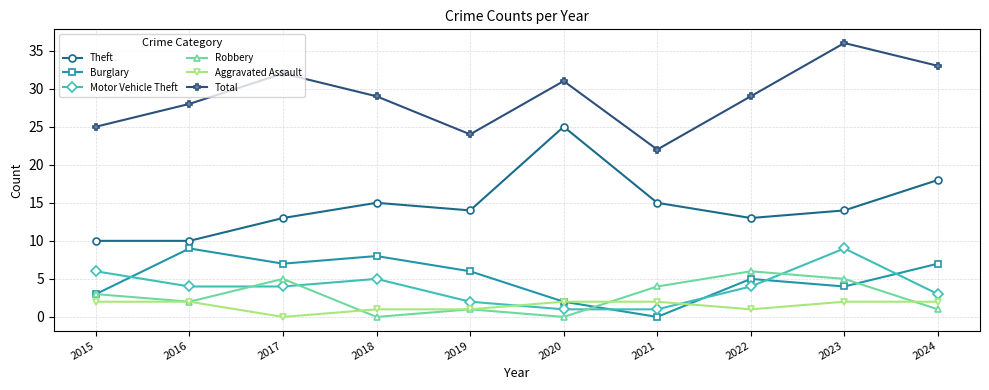

Reading left to right, list all the values displayed in this chart.

Theft: 2015=10	2016=10	2017=13	2018=15	2019=14	2020=25	2021=15	2022=13	2023=14	2024=18
Burglary: 2015=3	2016=9	2017=7	2018=8	2019=6	2020=2	2021=0	2022=5	2023=4	2024=7
Motor Vehicle Theft: 2015=6	2016=4	2017=4	2018=5	2019=2	2020=1	2021=1	2022=4	2023=9	2024=3
Robbery: 2015=3	2016=2	2017=5	2018=0	2019=1	2020=0	2021=4	2022=6	2023=5	2024=1
Aggravated Assault: 2015=2	2016=2	2017=0	2018=1	2019=1	2020=2	2021=2	2022=1	2023=2	2024=2
Total: 2015=25	2016=28	2017=32	2018=29	2019=24	2020=31	2021=22	2022=29	2023=36	2024=33